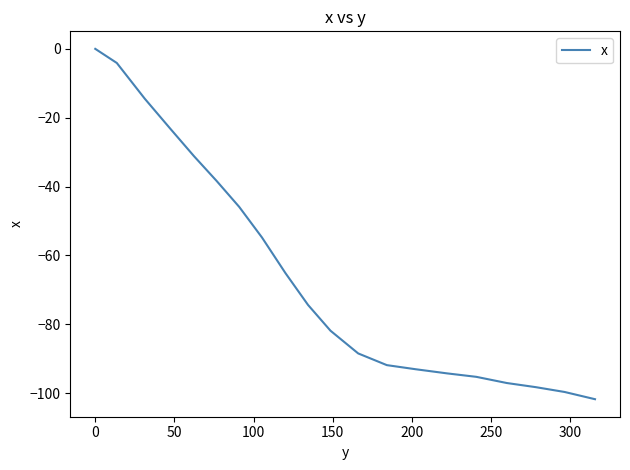

What is the minimum value shown in the chart?

-101.8